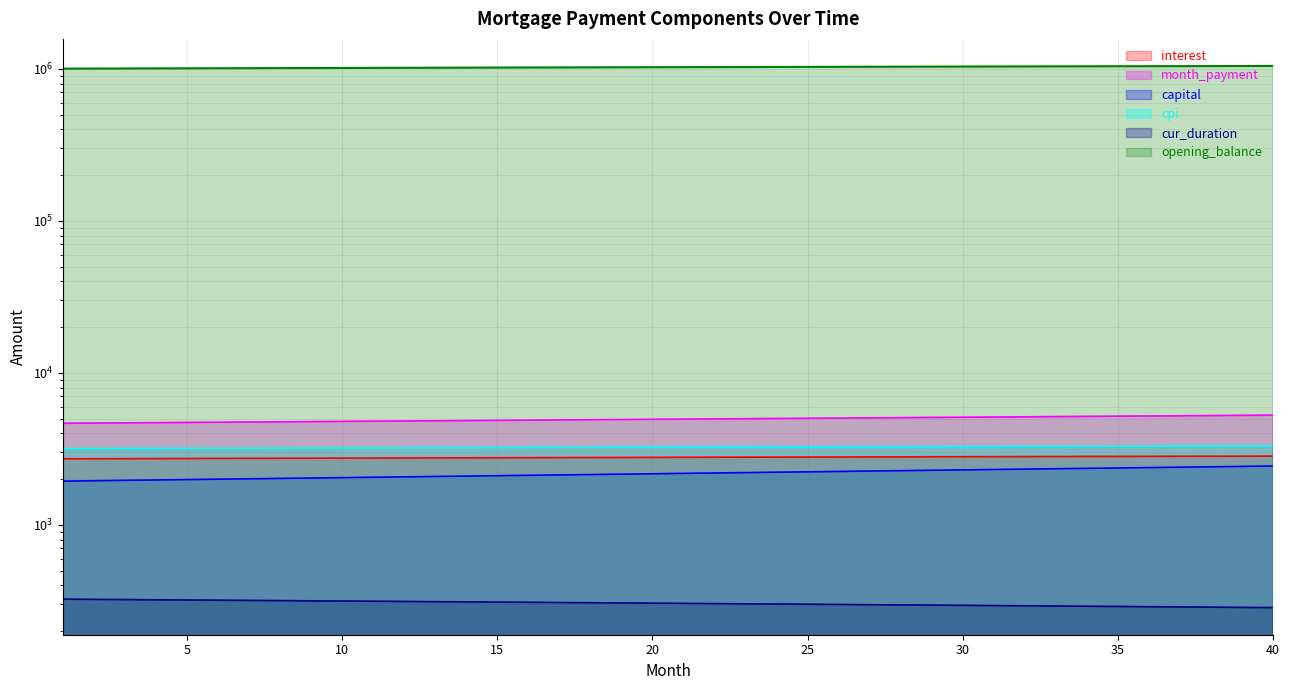

What is the difference between the capital values at 5 and 32?

340.5